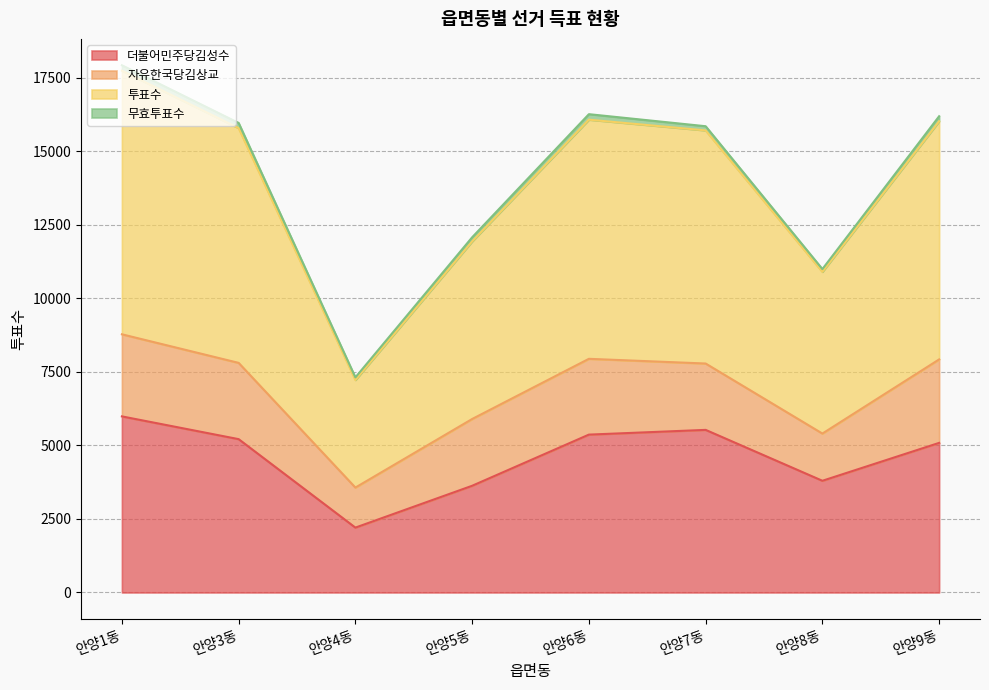

Where is 투표수 nearest to the value 12624?

안양5동